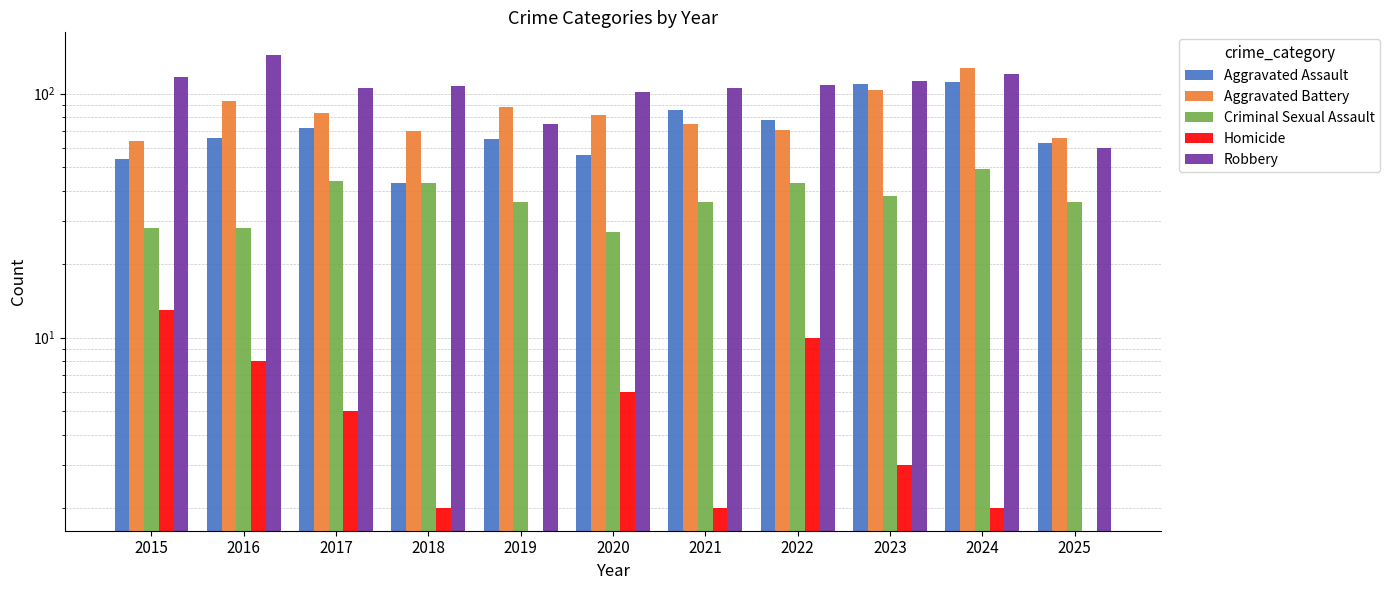

Reading left to right, what are all the values shown in this chart?

Aggravated Assault: 54	66	72	43	65	56	86	78	110	112	63
Aggravated Battery: 64	93	83	70	88	82	75	71	103	127	66
Criminal Sexual Assault: 28	28	44	43	36	27	36	43	38	49	36
Homicide: 13	8	5	2	0	6	2	10	3	2	0
Robbery: 117	144	105	107	75	102	105	108	113	120	60